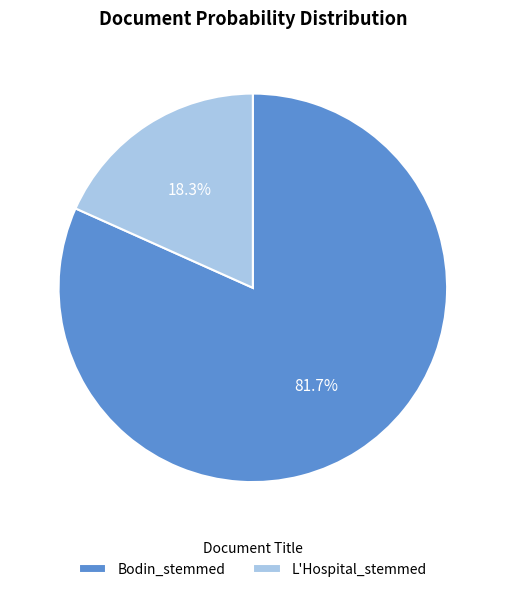

To the nearest percent, what portion does Bodin_stemmed represent?

82%